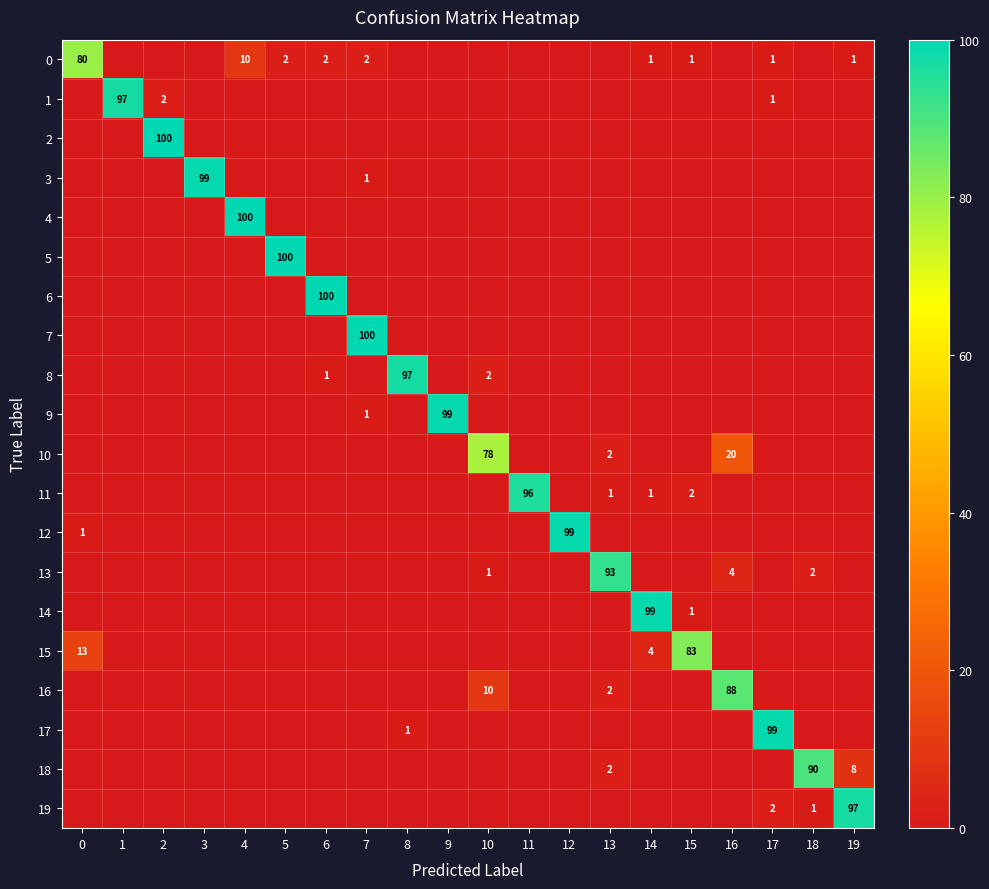

List the labels in order of 6 value, smallest first.

0, 1, 2, 3, 4, 5, 7, 8, 9, 10, 11, 12, 13, 14, 15, 16, 17, 18, 19, 6